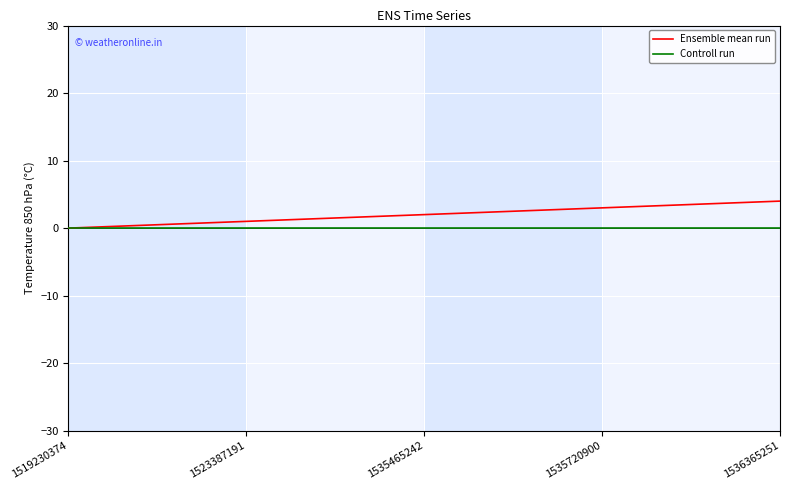

What is the greatest value displayed?

4